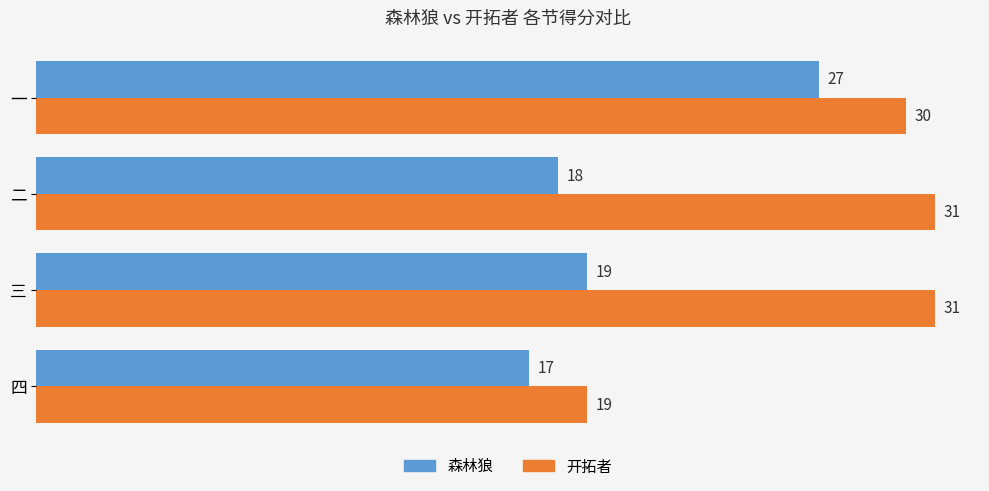

At which category is the sum across all series the highest?

一